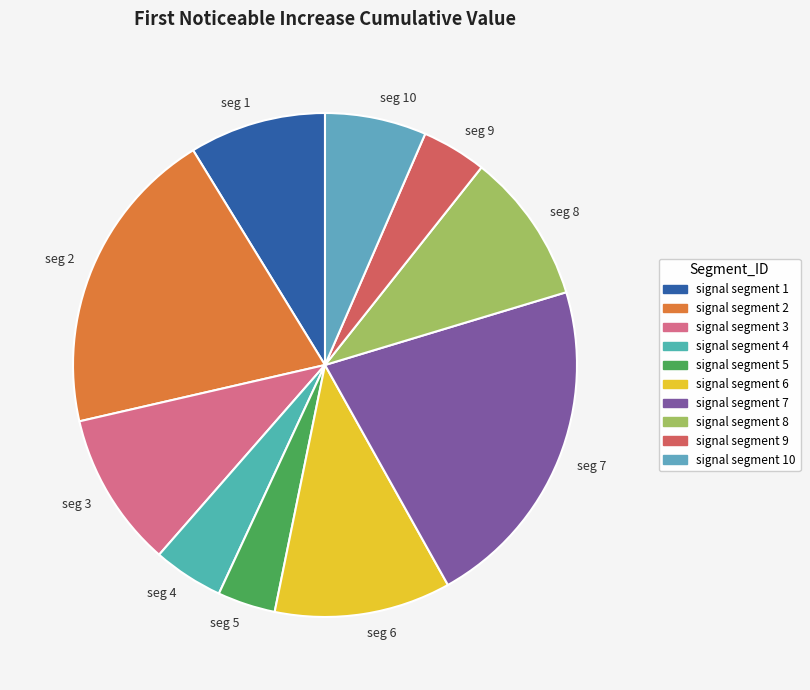

Which has a higher value, seg 5 or seg 7?

seg 7